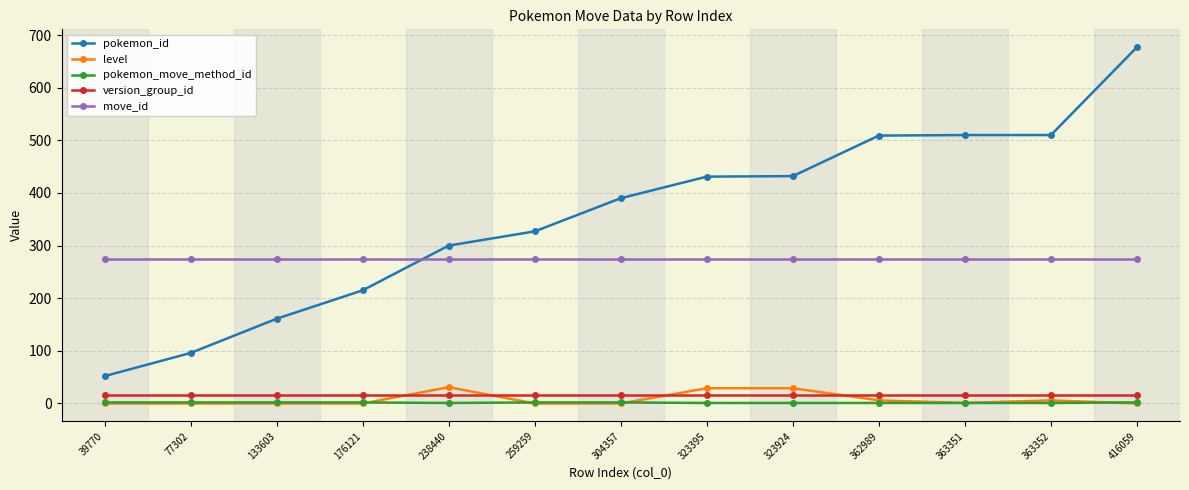

How many lines are shown in the chart?

5